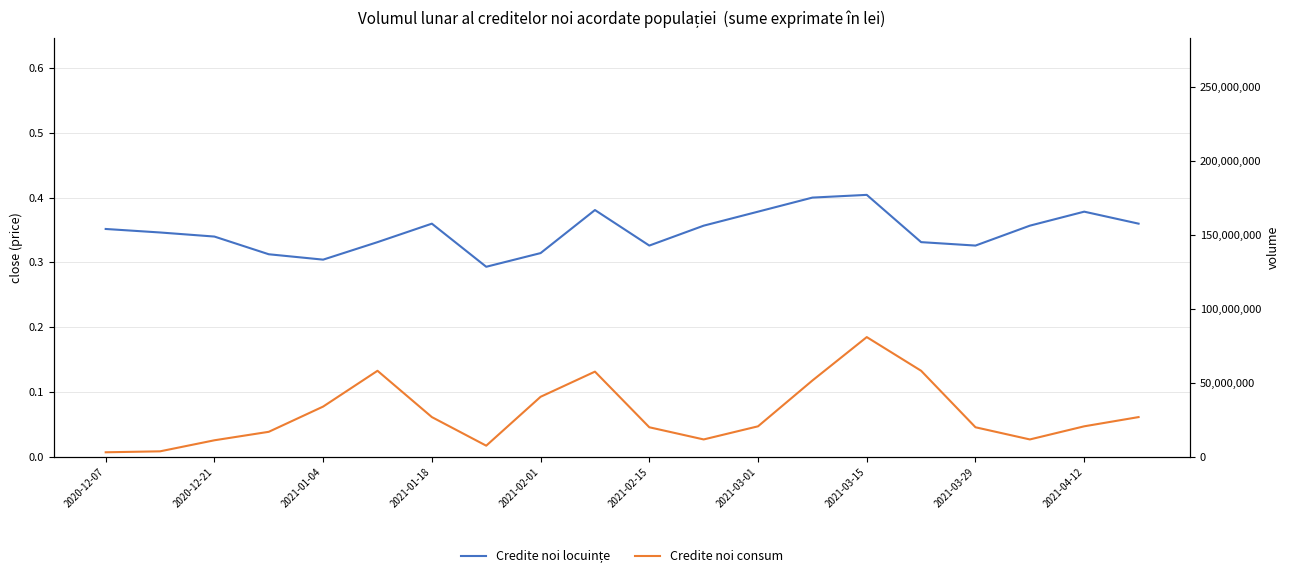

Does the chart display data point markers on the line(s)?

No